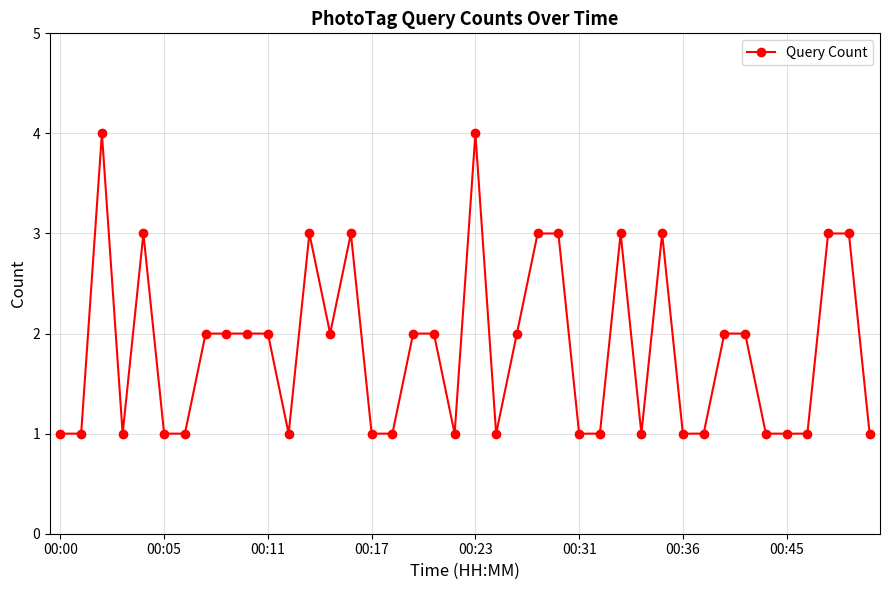

True or false: there are more than 2 points higher than both neighbors.

True